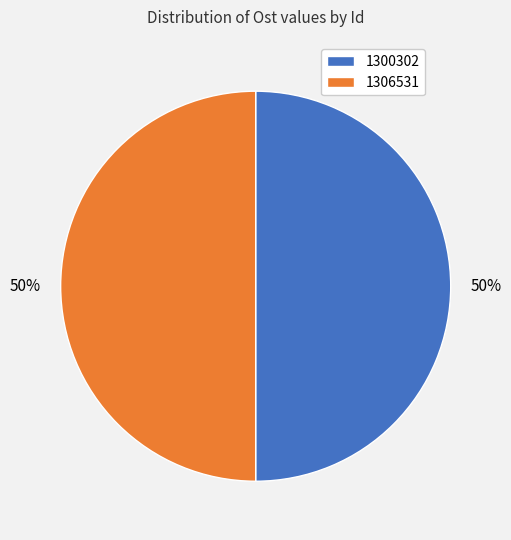

To the nearest percent, what portion does 1306531 represent?

50%